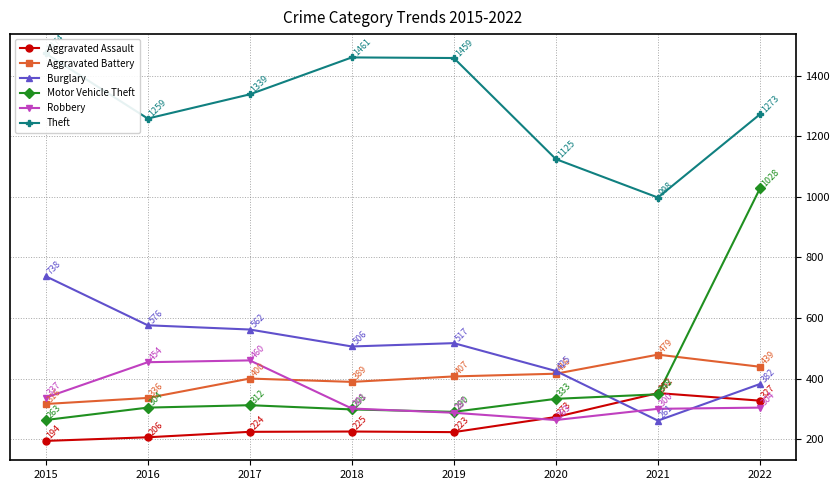

At which category does the chart reach its peak across all series?

2015